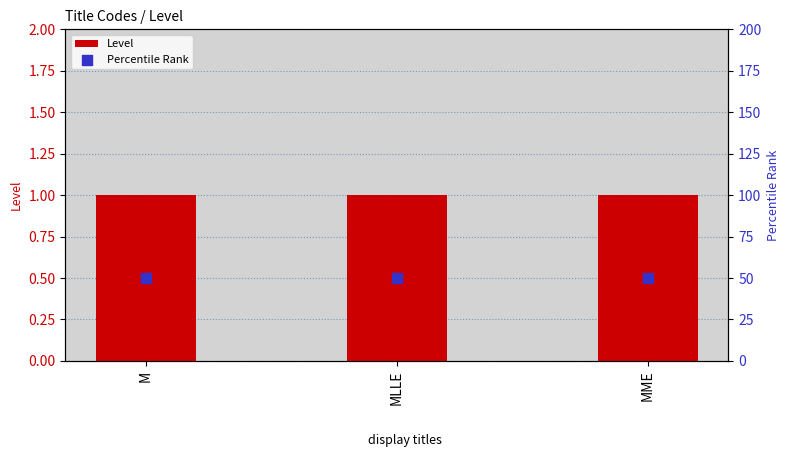

Which series has the largest total across all categories?

Percentile Rank